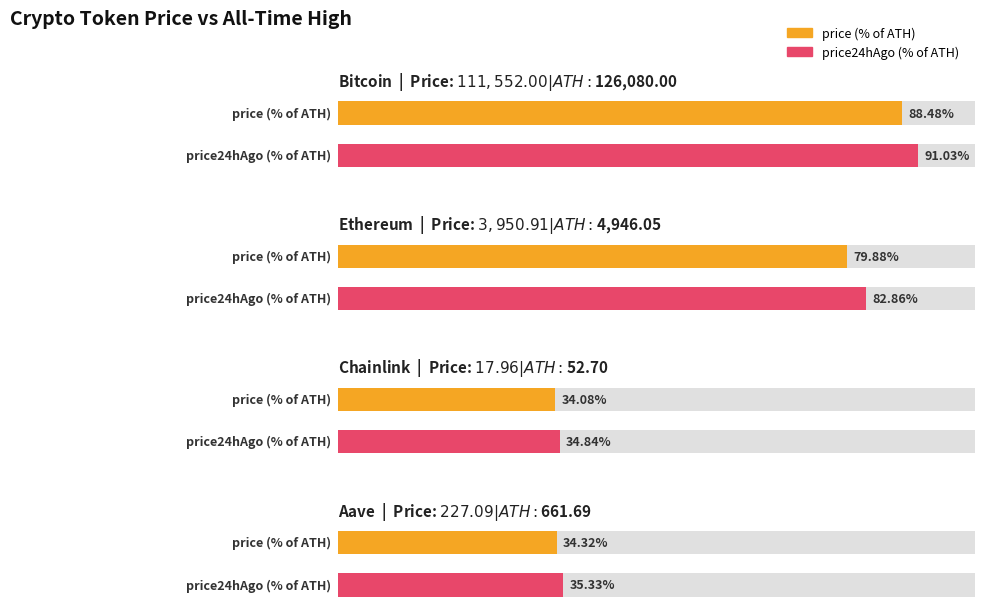

What is the label of the 1st bar from the left?

Bitcoin